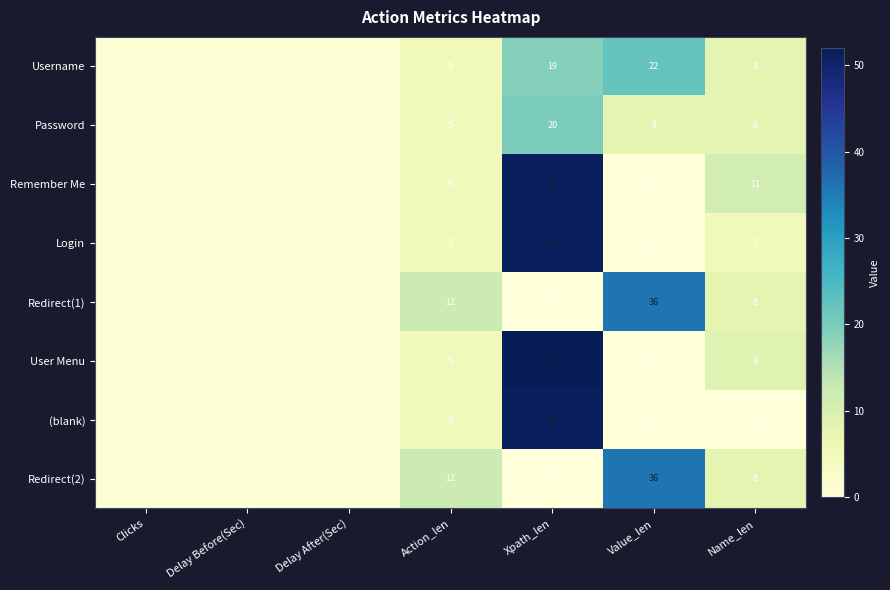

Which label corresponds to the largest value in the chart?

Xpath_len